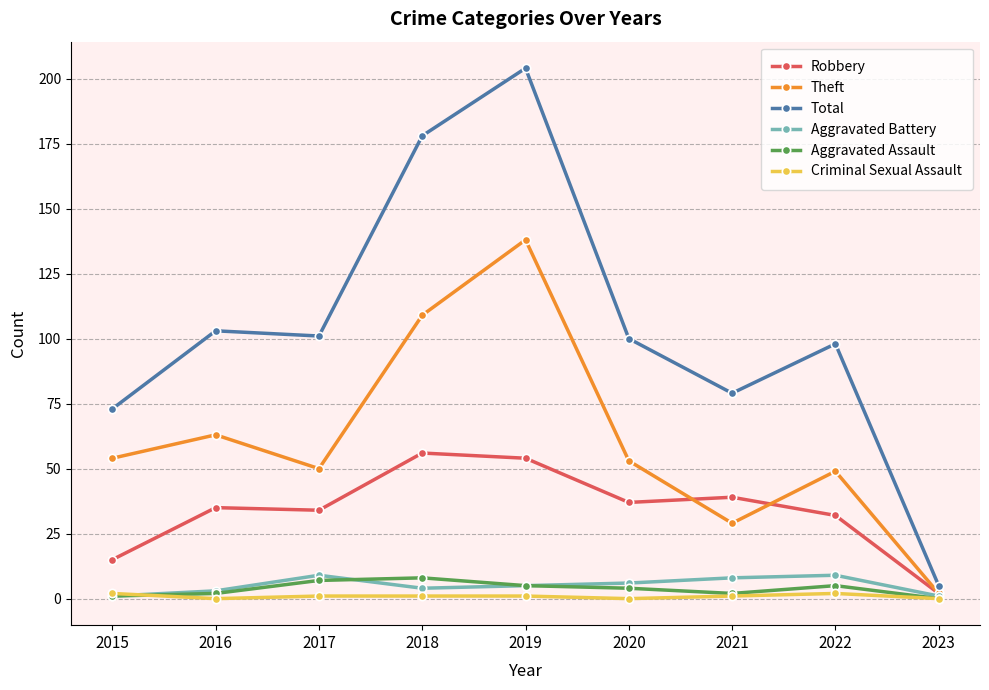

What are all the series names shown in the legend?

Robbery, Theft, Total, Aggravated Battery, Aggravated Assault, Criminal Sexual Assault